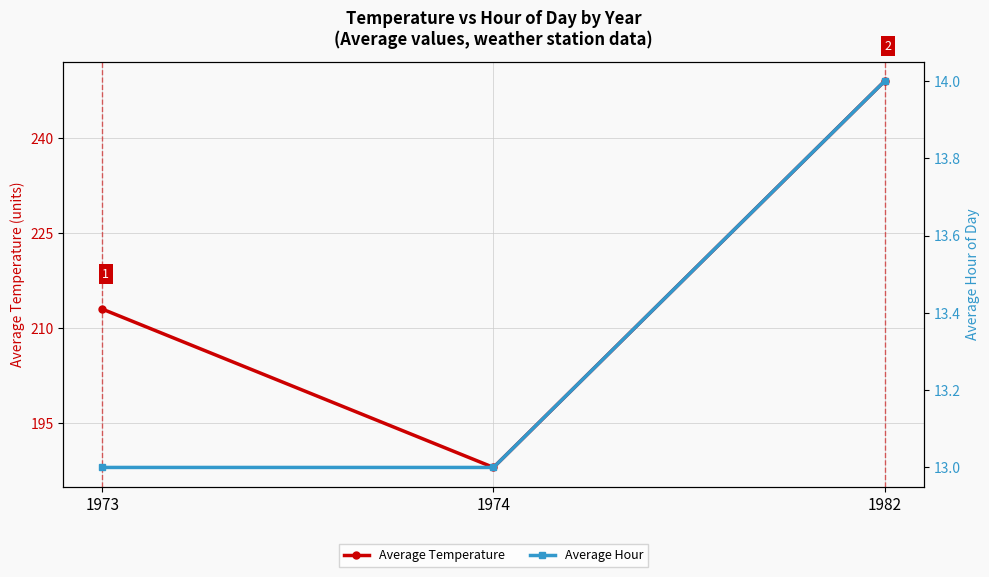

What is the sum of the Average Hour values at 1973 and 1982?

27